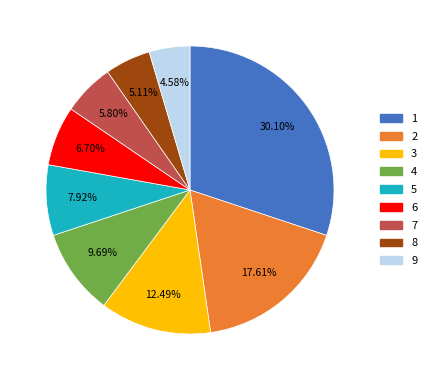

Is it true that 3 is 12% of the pie?

True